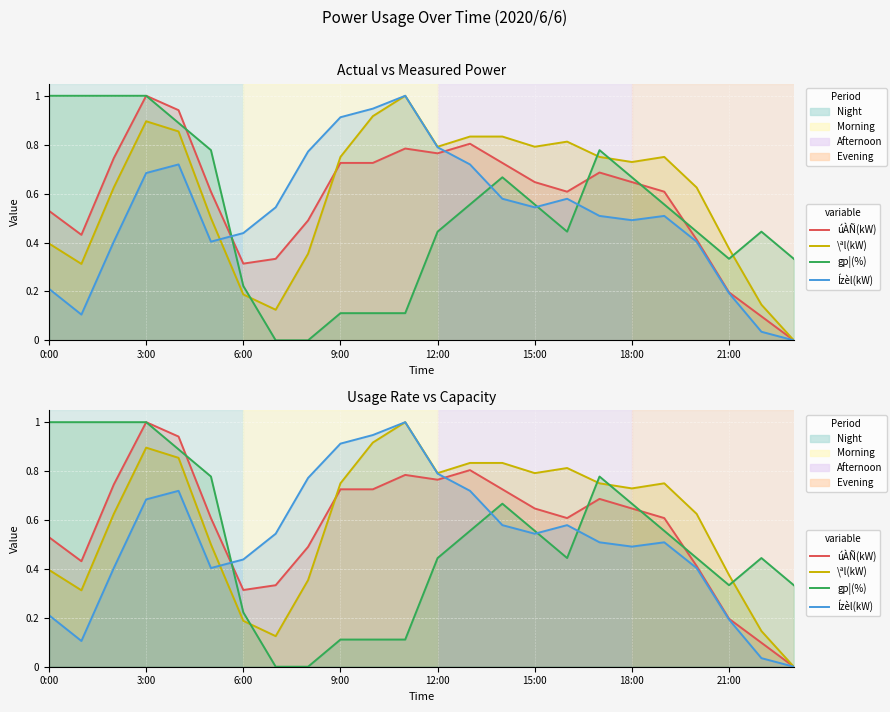

List the series in order of their peak value, lowest first.

úÀÑ(kW), \ªl(kW), gp¦(%), Ízèl(kW)